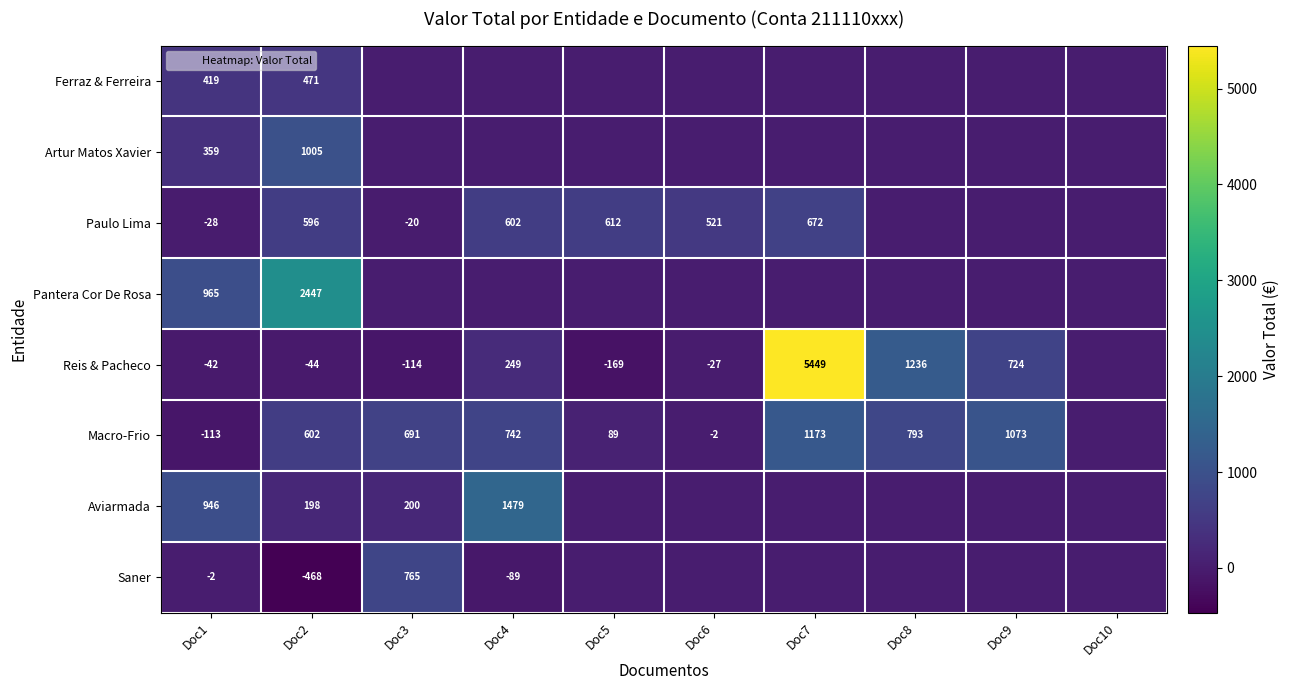

The Macro-Frio series shows 742 at Doc4. True or false?

True